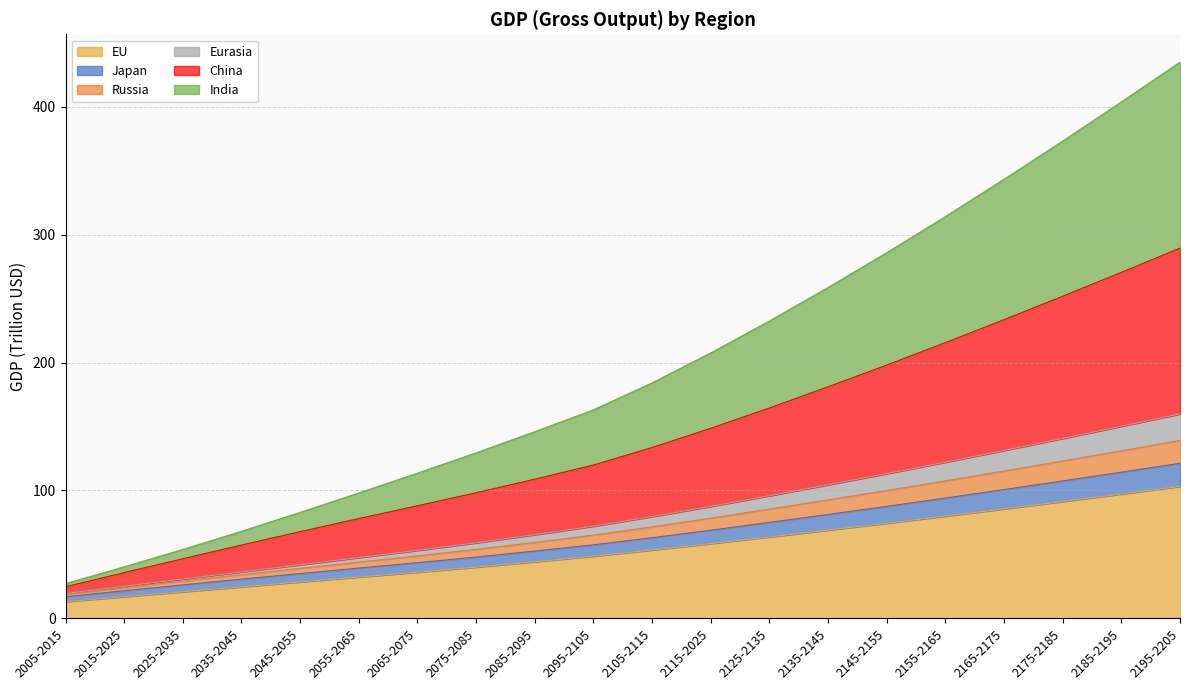

What is the lowest value of the EU series?

13.0